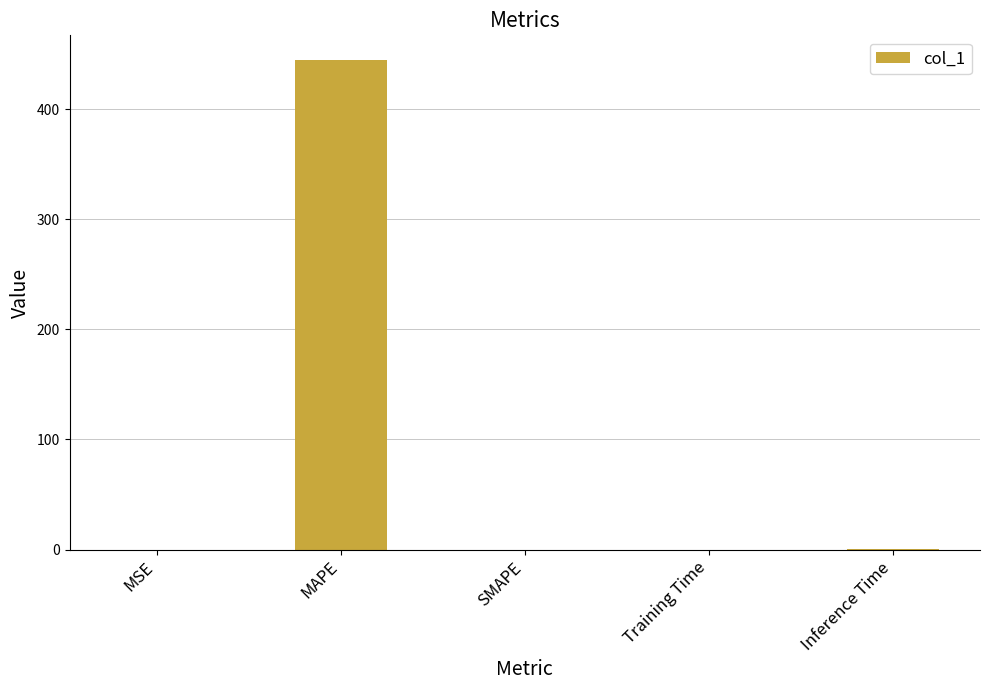

Is it true that the value at MSE is 0.0?

True